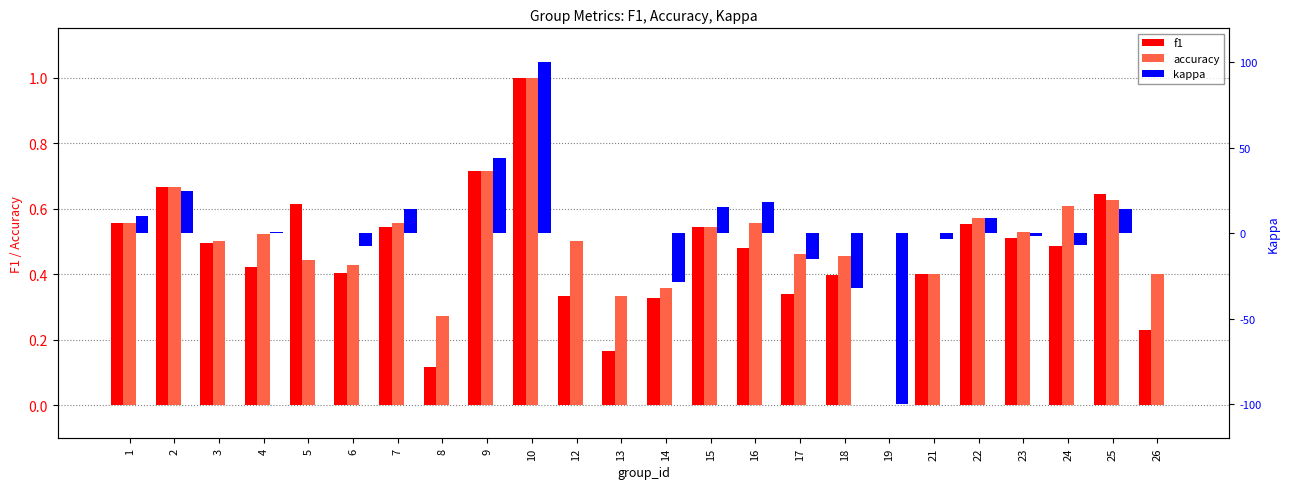

What is the value of the f1 bar at the 6th from the left?

0.4